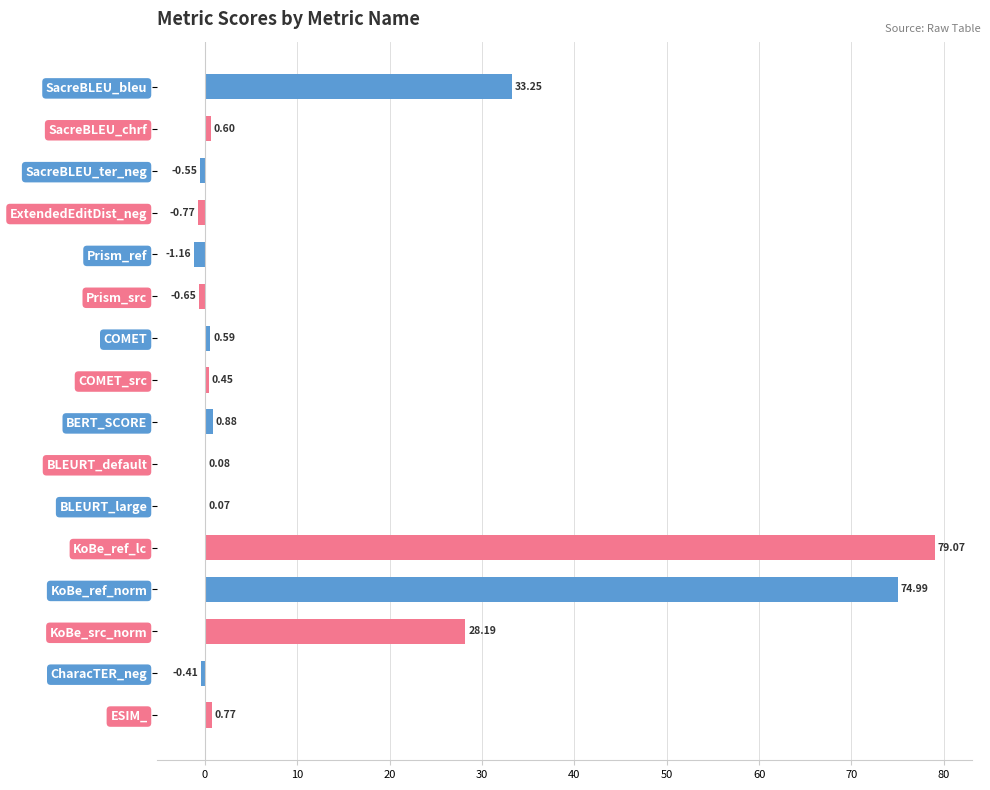

Which category has the highest value across all series?

KoBe_ref_lc